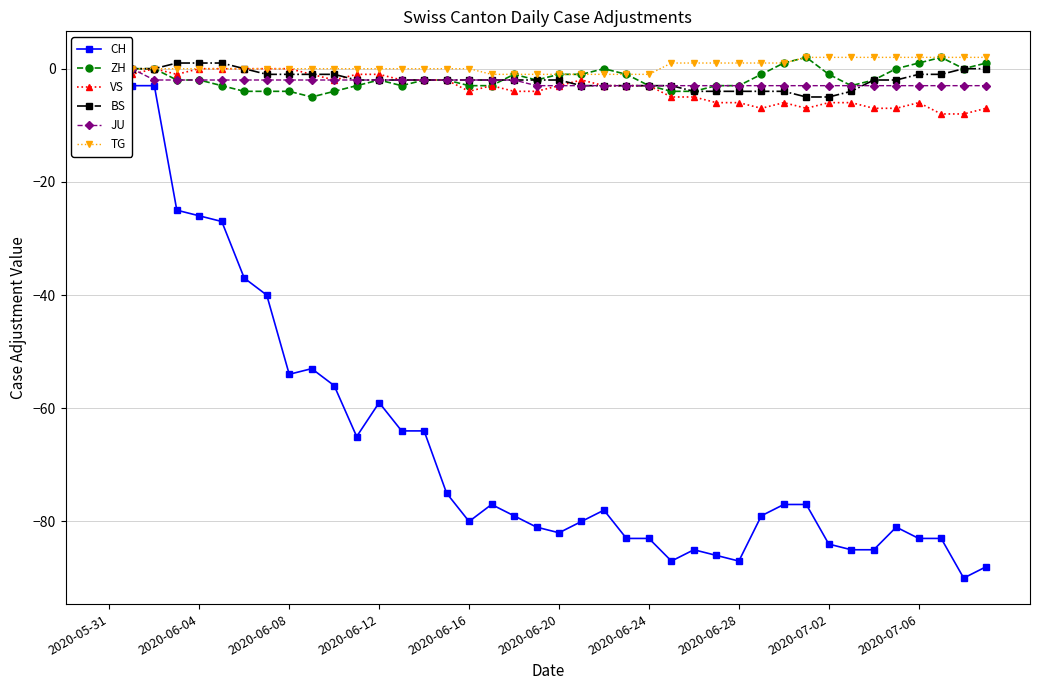

At which category is the sum across all series the highest?

2020-05-31